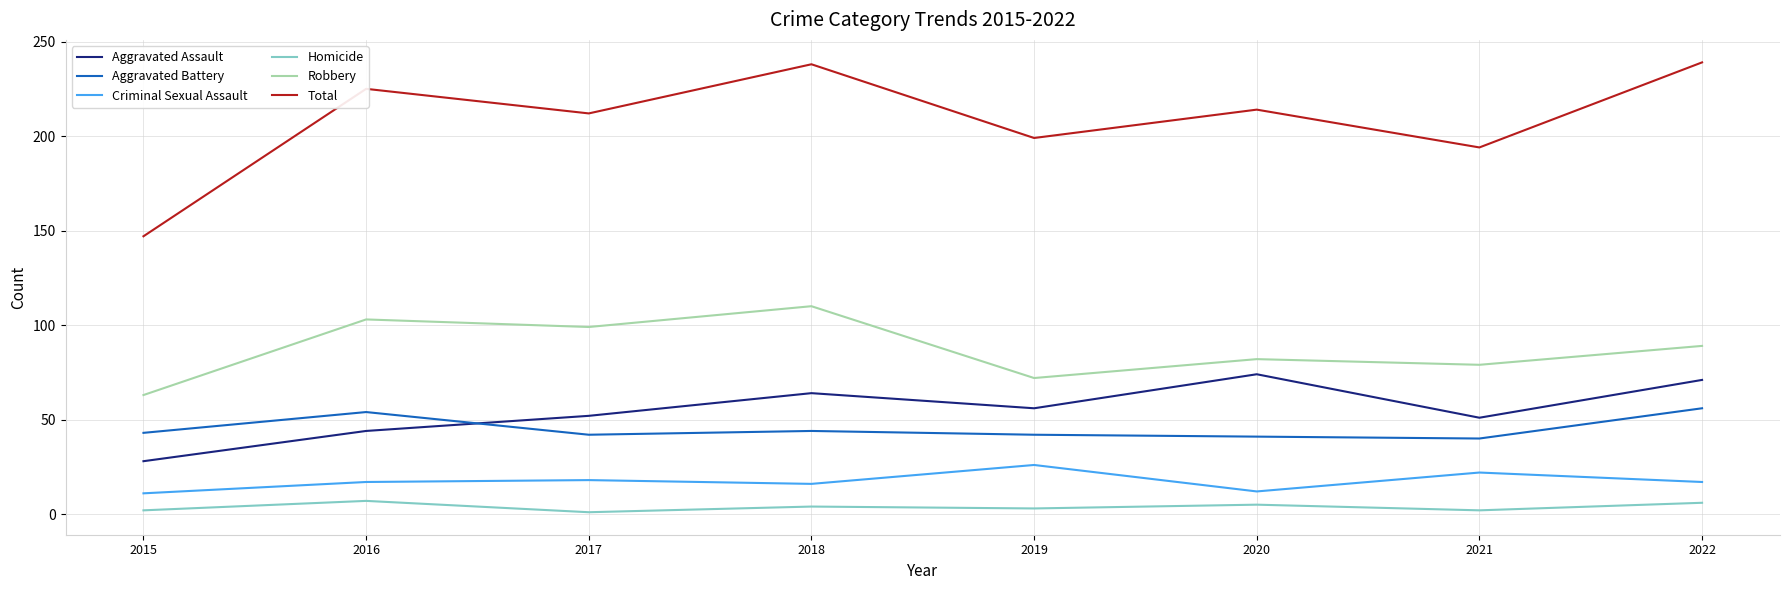

Which series has the largest total across all categories?

Total